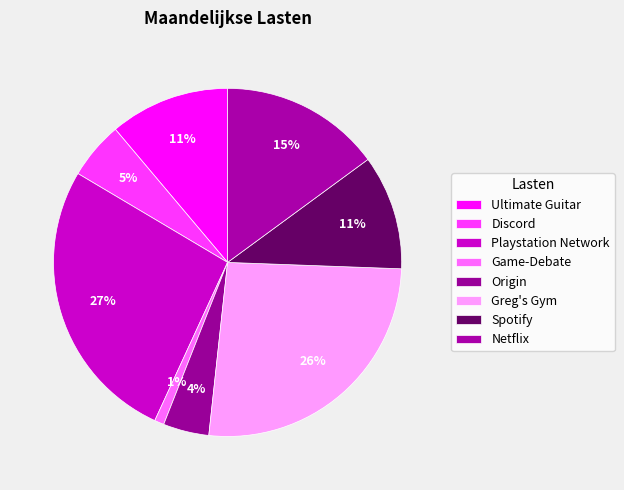

What percentage is the Netflix slice, to the nearest percent?

15%